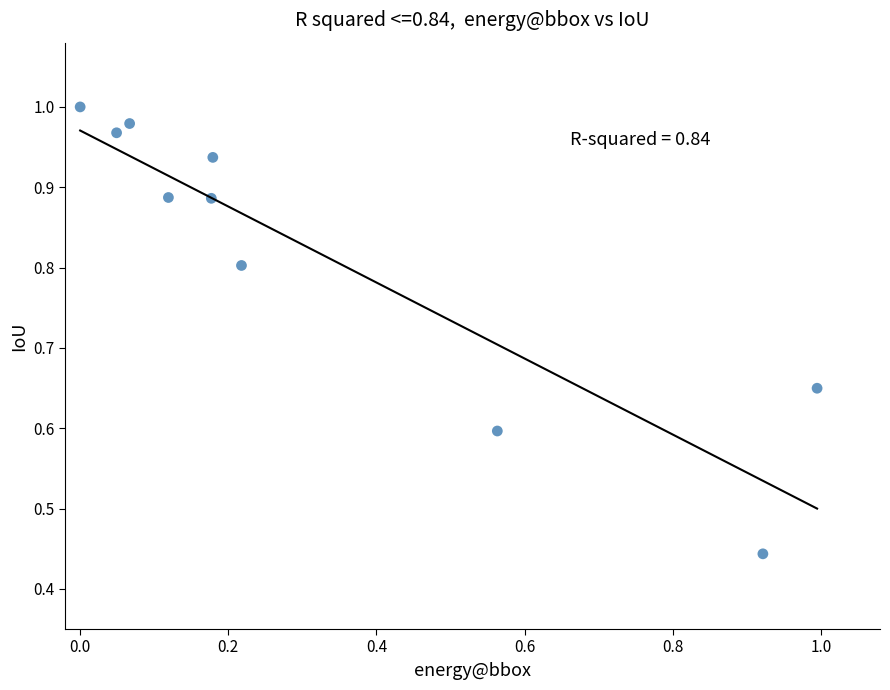

What is the average Y value?

0.8